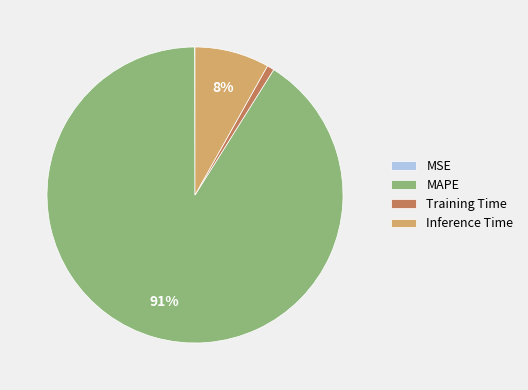

Combined, do Inference Time and Training Time account for over 50%?

No